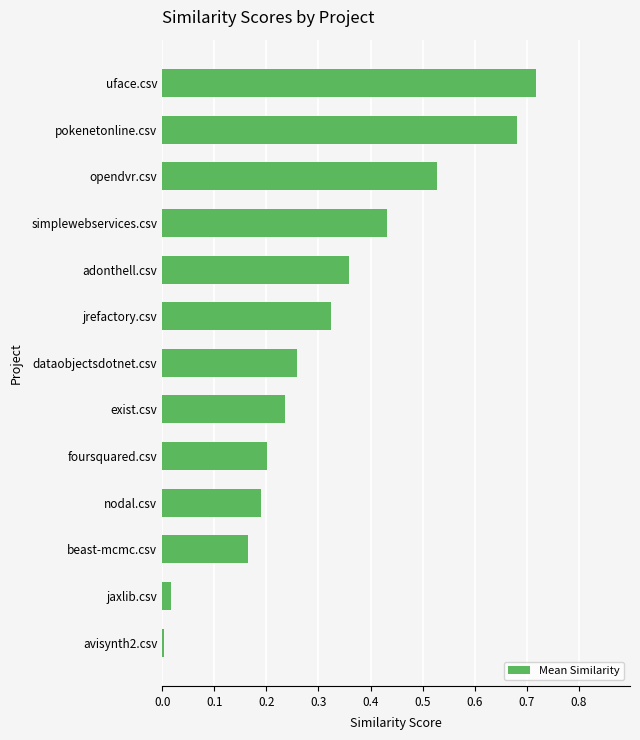

List the labels in order of value, largest first.

uface.csv, pokenetonline.csv, opendvr.csv, simplewebservices.csv, adonthell.csv, jrefactory.csv, dataobjectsdotnet.csv, exist.csv, foursquared.csv, nodal.csv, beast-mcmc.csv, jaxlib.csv, avisynth2.csv